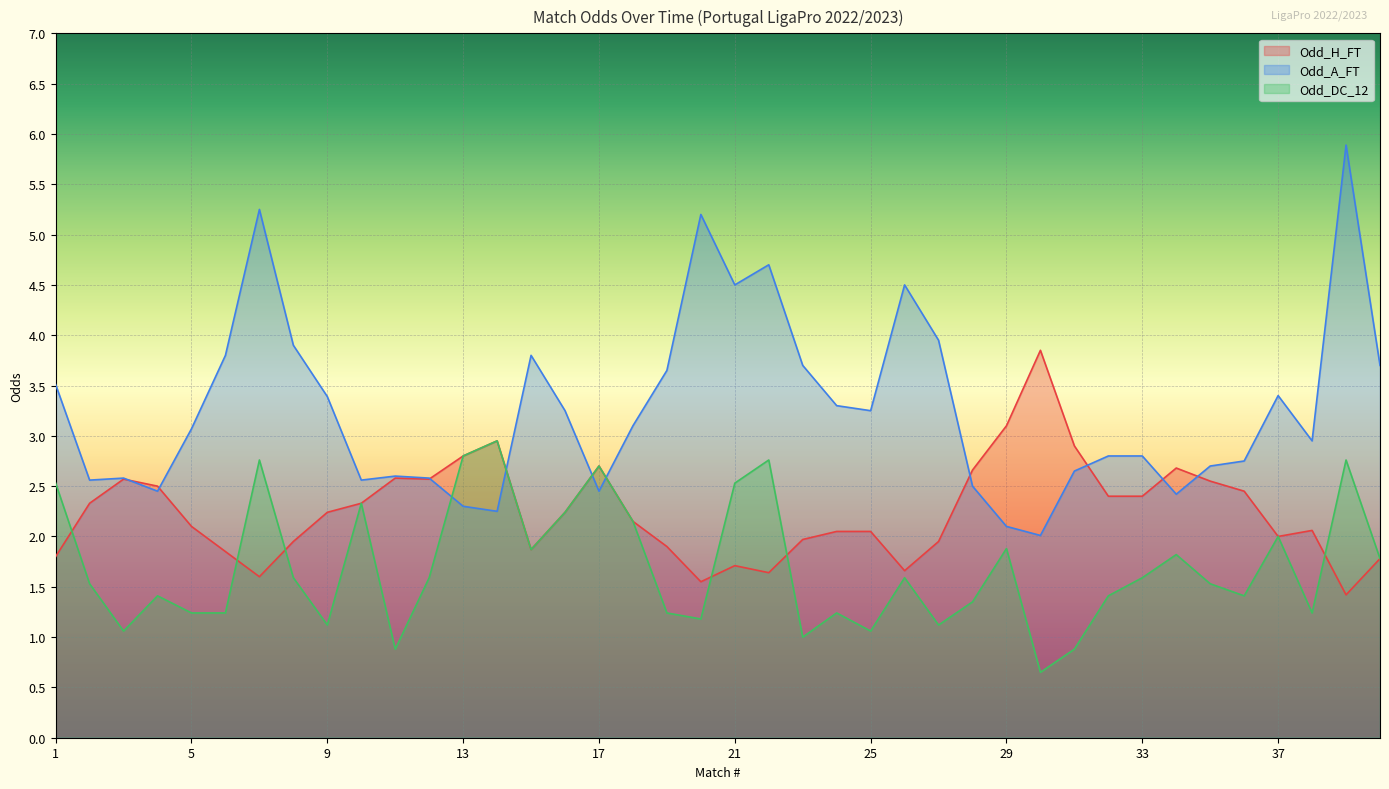

How many lines are shown in the chart?

3